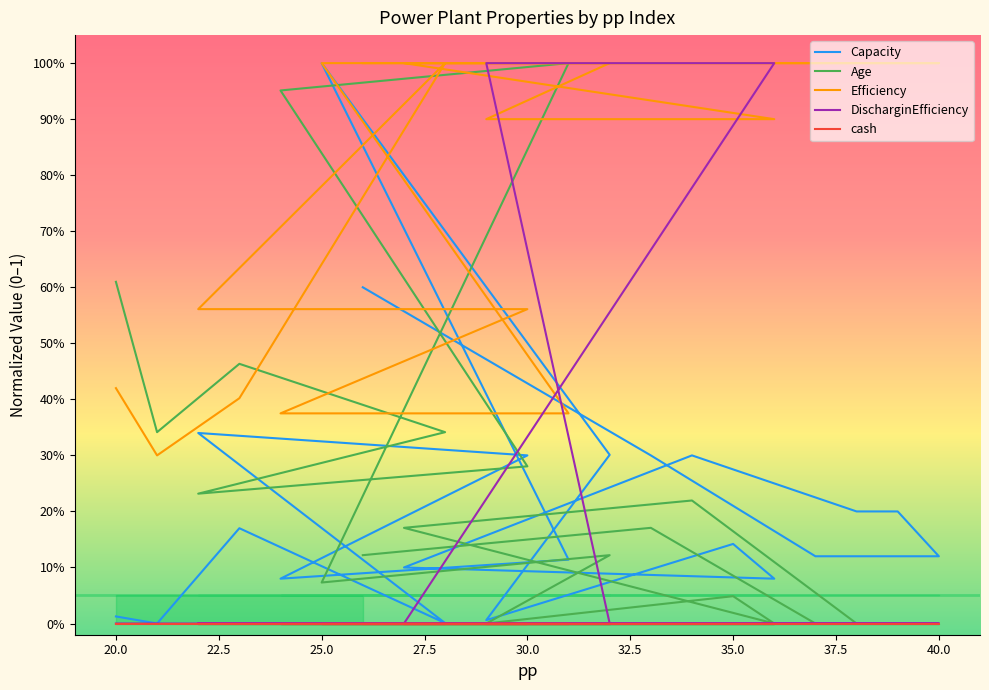

List the series in order of their peak value, highest first.

Capacity, Age, Efficiency, DischarginEfficiency, cash